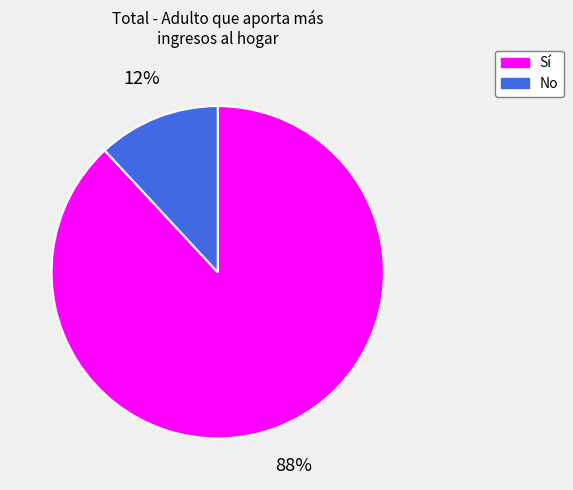

Between No and Sí, which is larger?

Sí